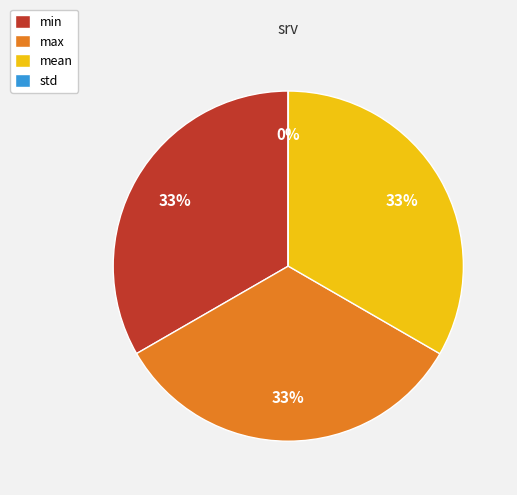

Does any single category account for the majority?

No